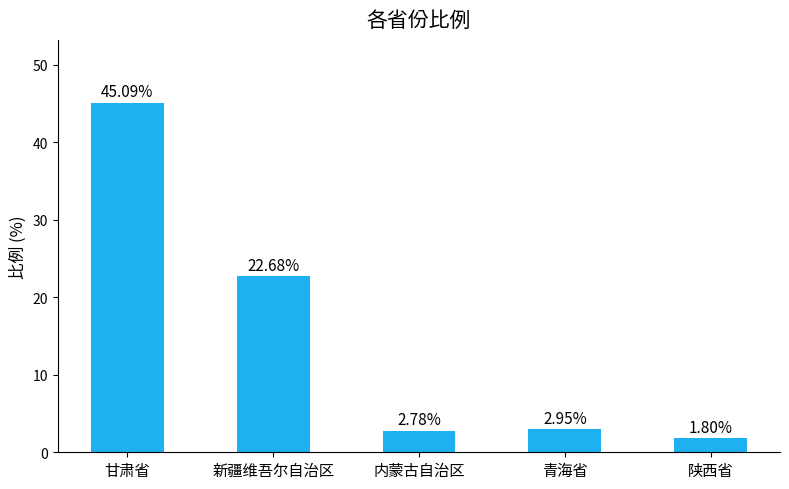

Rank the categories by value from lowest to highest.

陕西省, 内蒙古自治区, 青海省, 新疆维吾尔自治区, 甘肃省